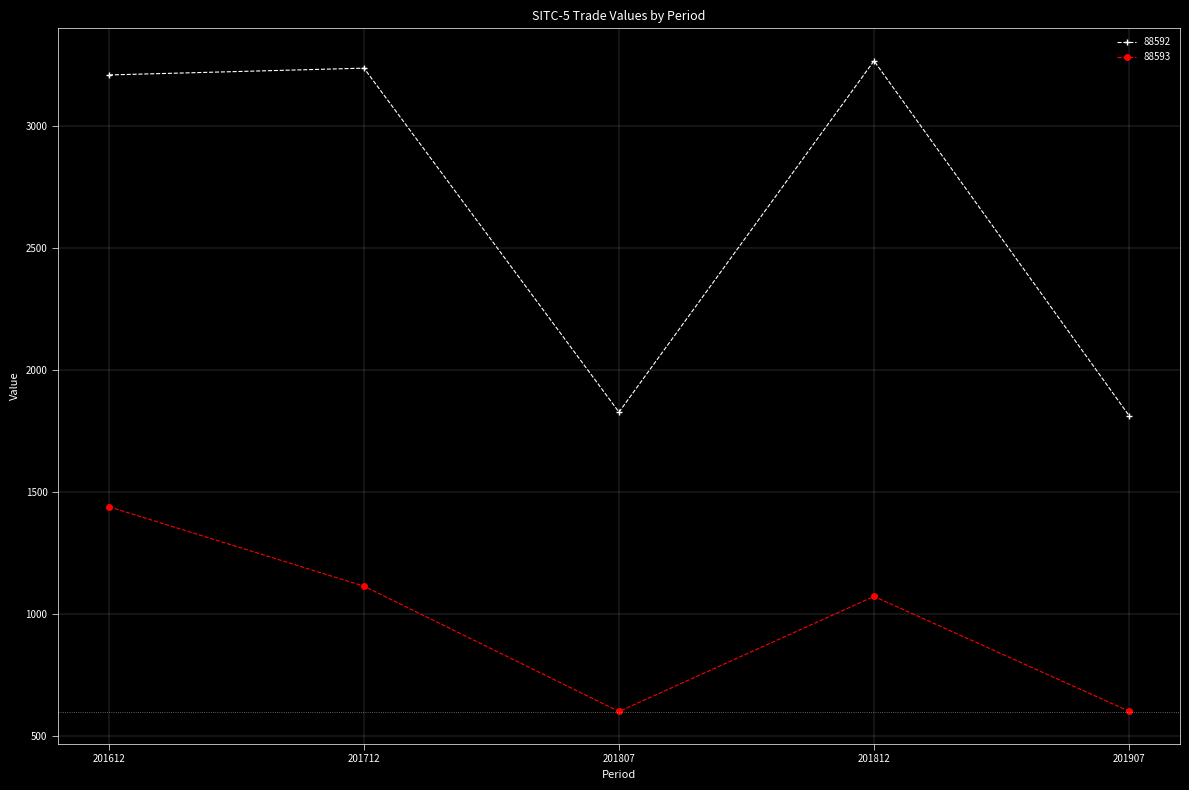

In 88592, how many points are higher than both neighbors (excluding endpoints)?

2